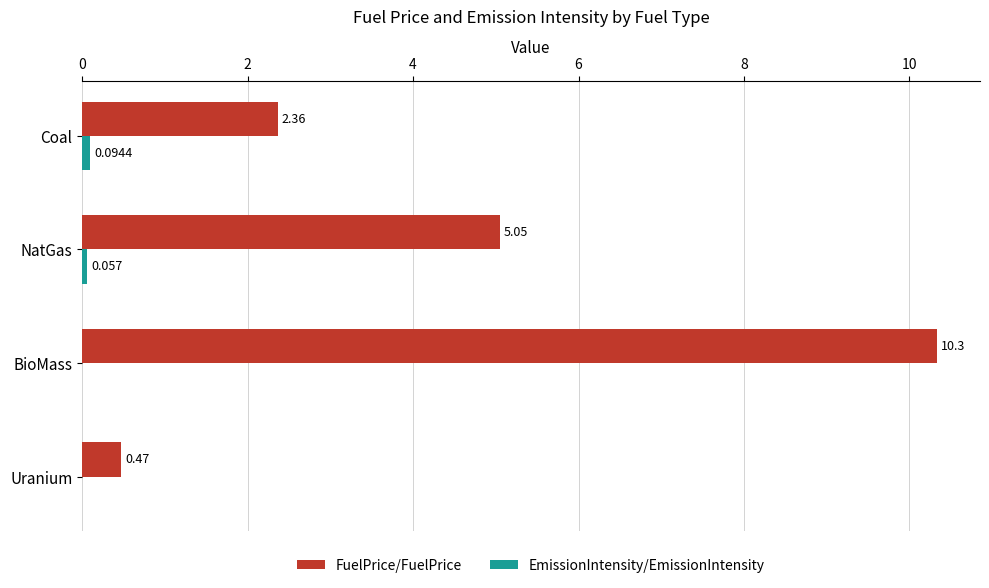

Which category has the highest value in the FuelPrice/FuelPrice series?

BioMass